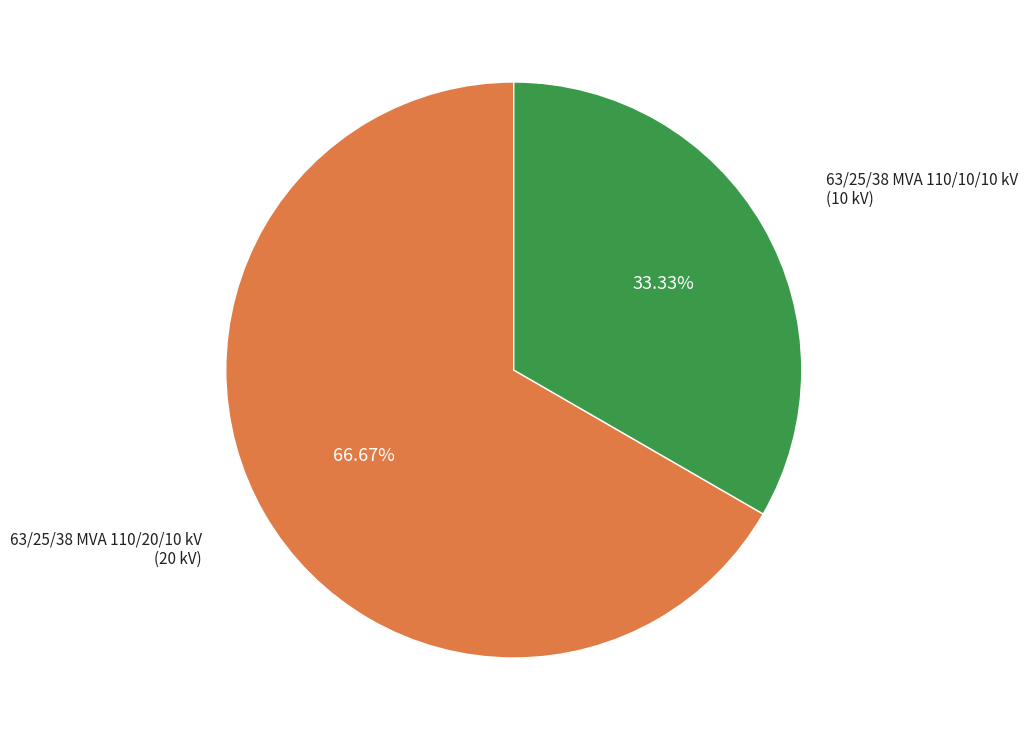

Approximately how many times larger is the value at 63/25/38 MVA 110/20/10 kV compared to 63/25/38 MVA 110/10/10 kV?

2.0